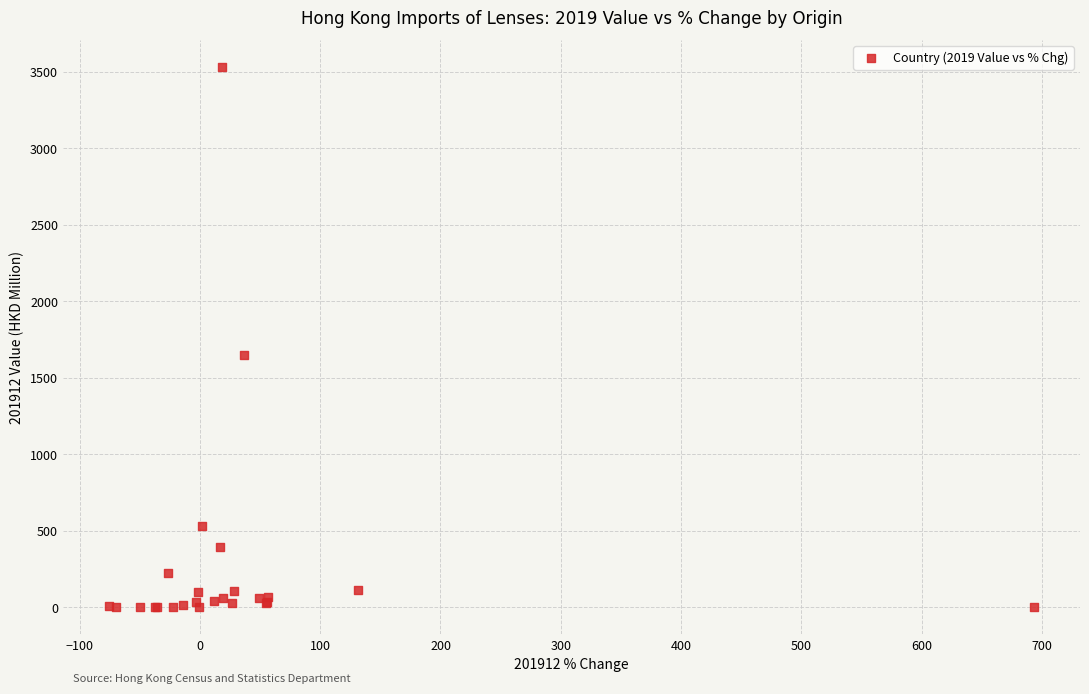

What Y value in the scatter plot is closest to 1764?

1650.9